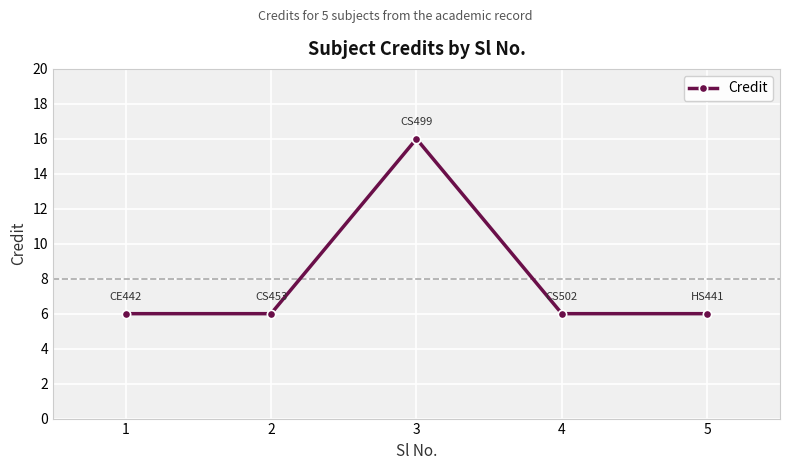

Where is the first local maximum?

3